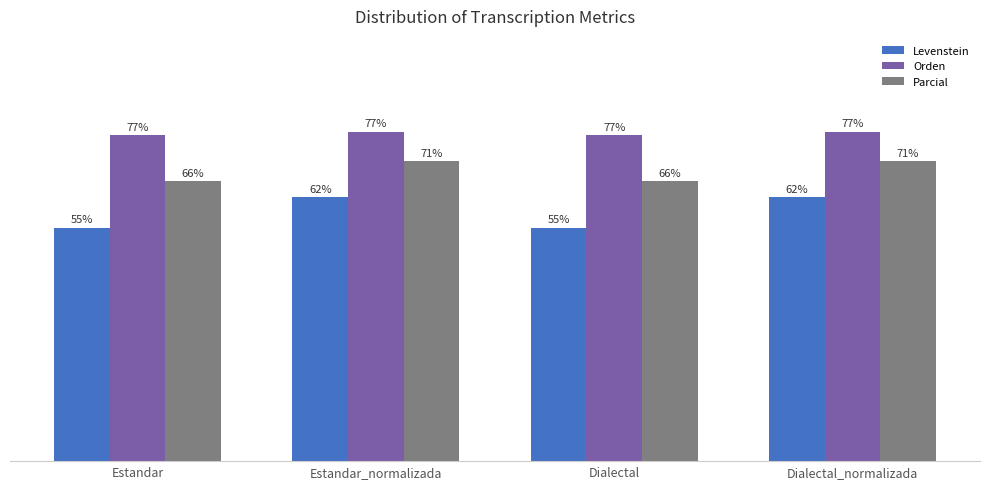

Rank the series by their average value, from lowest to highest.

Levenstein, Parcial, Orden